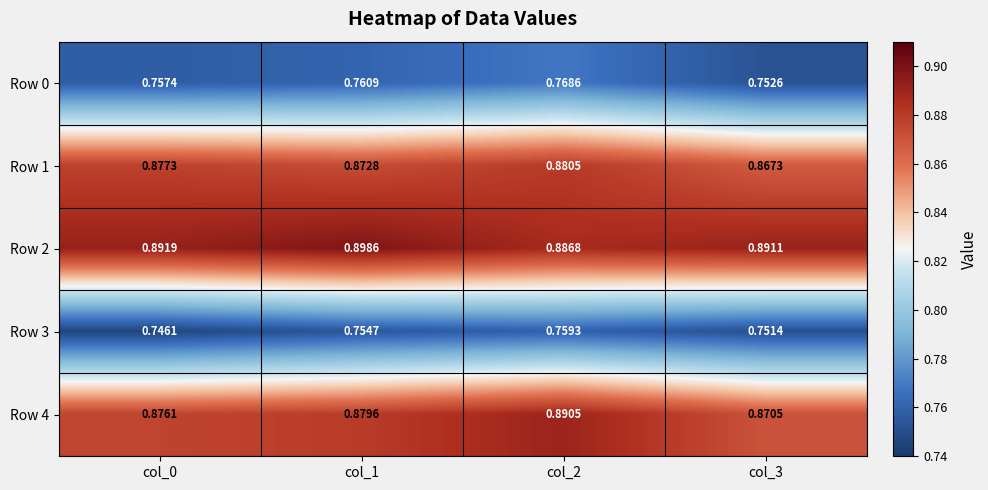

At which category is the sum across all series the highest?

col_2